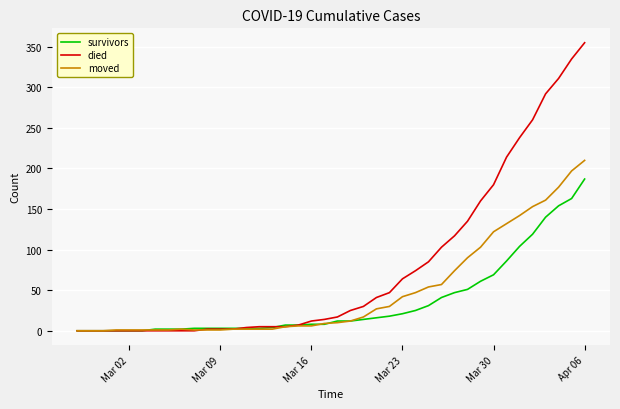

Which series has the largest total across all categories?

died